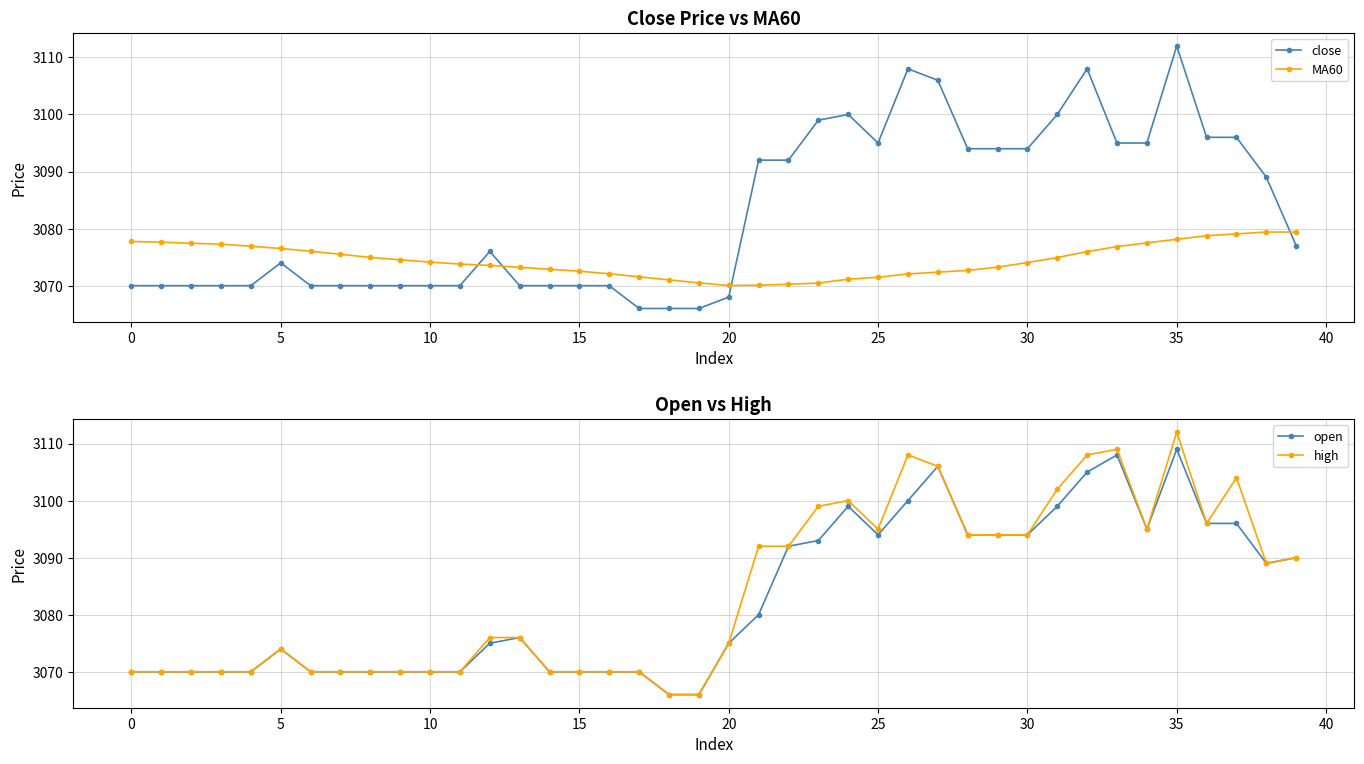

How many values in the MA60 series are below 3074?

19